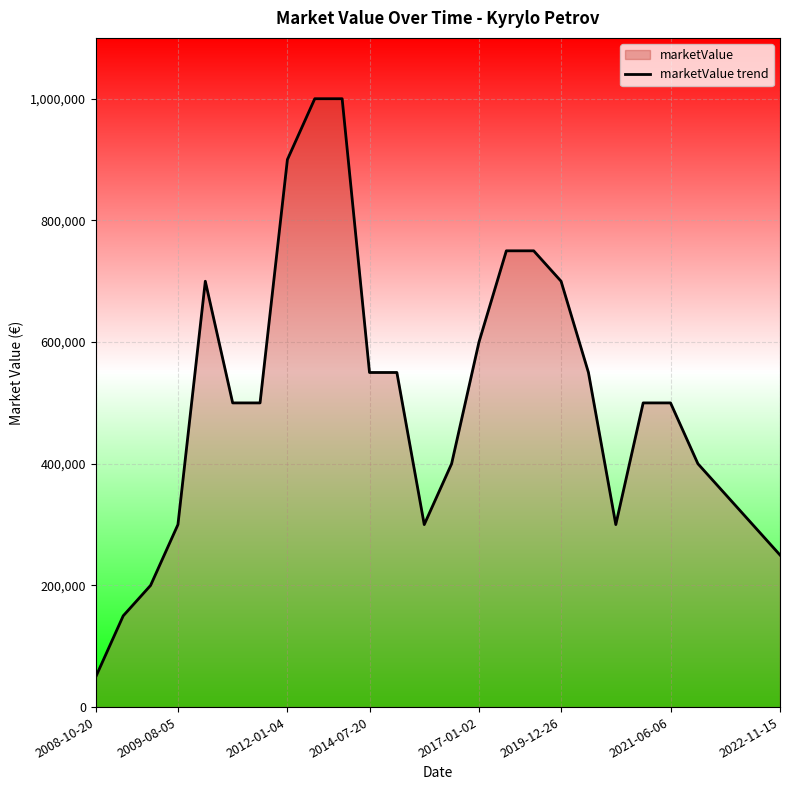

Read the value at 2021-06-06, to the nearest 100.

500000